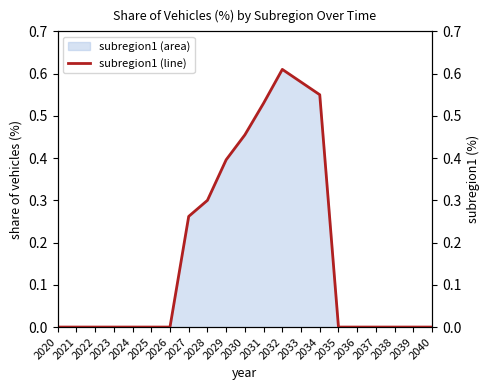

At which category does the data reach its first local peak?

2032